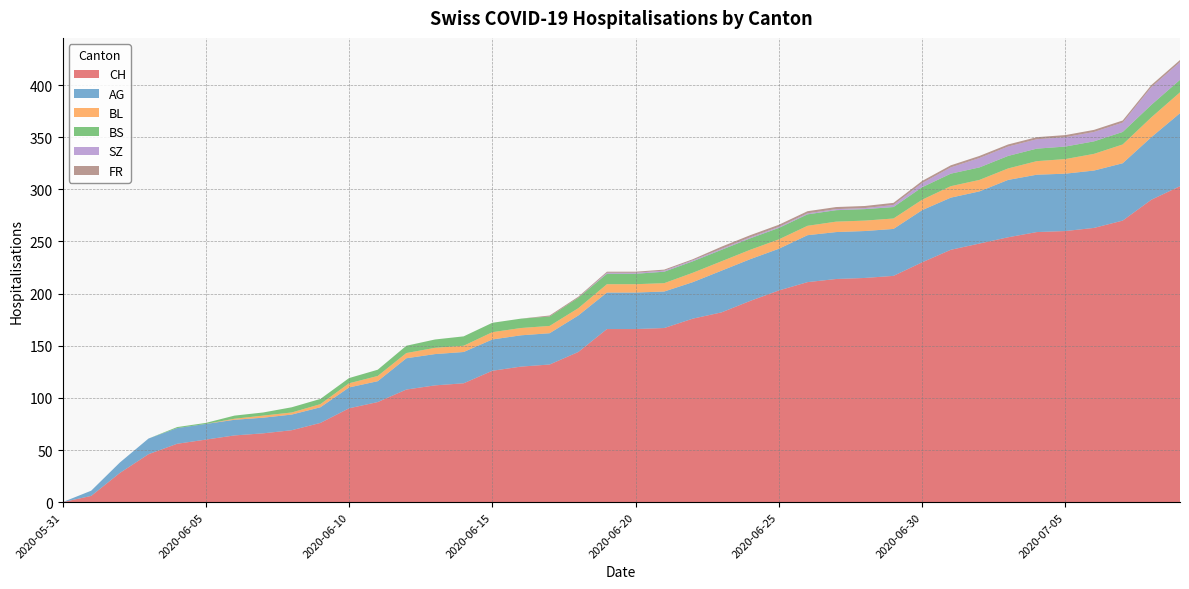

Reading left to right, what are all the values shown in this chart?

CH: 2020-05-31=0	2020-06-01=6	2020-06-02=28	2020-06-03=46	2020-06-04=56	2020-06-05=60	2020-06-06=64	2020-06-07=66	2020-06-08=69	2020-06-09=76	2020-06-10=90	2020-06-11=96	2020-06-12=108	2020-06-13=112	2020-06-14=114	2020-06-15=126	2020-06-16=130	2020-06-17=132	2020-06-18=144	2020-06-19=166	2020-06-20=166	2020-06-21=167	2020-06-22=176	2020-06-23=182	2020-06-24=193	2020-06-25=203	2020-06-26=211	2020-06-27=214	2020-06-28=215	2020-06-29=217	2020-06-30=230	2020-07-01=242	2020-07-02=248	2020-07-03=254	2020-07-04=259	2020-07-05=260	2020-07-06=263	2020-07-07=270	2020-07-08=290	2020-07-09=303
AG: 2020-05-31=0	2020-06-01=5	2020-06-02=10	2020-06-03=15	2020-06-04=15	2020-06-05=15	2020-06-06=15	2020-06-07=15	2020-06-08=15	2020-06-09=15	2020-06-10=20	2020-06-11=20	2020-06-12=30	2020-06-13=30	2020-06-14=30	2020-06-15=30	2020-06-16=30	2020-06-17=30	2020-06-18=35	2020-06-19=35	2020-06-20=35	2020-06-21=35	2020-06-22=35	2020-06-23=40	2020-06-24=40	2020-06-25=40	2020-06-26=45	2020-06-27=45	2020-06-28=45	2020-06-29=45	2020-06-30=50	2020-07-01=50	2020-07-02=50	2020-07-03=55	2020-07-04=55	2020-07-05=55	2020-07-06=55	2020-07-07=55	2020-07-08=60	2020-07-09=70
BL: 2020-05-31=0	2020-06-01=0	2020-06-02=0	2020-06-03=0	2020-06-04=0	2020-06-05=0	2020-06-06=1	2020-06-07=2	2020-06-08=2	2020-06-09=3	2020-06-10=4	2020-06-11=5	2020-06-12=5	2020-06-13=6	2020-06-14=6	2020-06-15=7	2020-06-16=7	2020-06-17=7	2020-06-18=7	2020-06-19=8	2020-06-20=8	2020-06-21=8	2020-06-22=9	2020-06-23=9	2020-06-24=9	2020-06-25=9	2020-06-26=9	2020-06-27=10	2020-06-28=10	2020-06-29=10	2020-06-30=10	2020-07-01=11	2020-07-02=11	2020-07-03=11	2020-07-04=13	2020-07-05=14	2020-07-06=16	2020-07-07=18	2020-07-08=19	2020-07-09=20
BS: 2020-05-31=0	2020-06-01=0	2020-06-02=0	2020-06-03=0	2020-06-04=1	2020-06-05=1	2020-06-06=3	2020-06-07=3	2020-06-08=5	2020-06-09=5	2020-06-10=5	2020-06-11=6	2020-06-12=7	2020-06-13=8	2020-06-14=9	2020-06-15=9	2020-06-16=9	2020-06-17=9	2020-06-18=10	2020-06-19=10	2020-06-20=10	2020-06-21=11	2020-06-22=11	2020-06-23=11	2020-06-24=11	2020-06-25=11	2020-06-26=11	2020-06-27=11	2020-06-28=11	2020-06-29=11	2020-06-30=12	2020-07-01=12	2020-07-02=12	2020-07-03=12	2020-07-04=12	2020-07-05=12	2020-07-06=12	2020-07-07=12	2020-07-08=12	2020-07-09=12
SZ: 2020-05-31=0	2020-06-01=0	2020-06-02=0	2020-06-03=0	2020-06-04=0	2020-06-05=0	2020-06-06=0	2020-06-07=0	2020-06-08=0	2020-06-09=0	2020-06-10=0	2020-06-11=0	2020-06-12=0	2020-06-13=0	2020-06-14=0	2020-06-15=0	2020-06-16=0	2020-06-17=0	2020-06-18=0	2020-06-19=1	2020-06-20=1	2020-06-21=1	2020-06-22=1	2020-06-23=1	2020-06-24=1	2020-06-25=1	2020-06-26=1	2020-06-27=1	2020-06-28=1	2020-06-29=2	2020-06-30=4	2020-07-01=6	2020-07-02=9	2020-07-03=9	2020-07-04=9	2020-07-05=9	2020-07-06=9	2020-07-07=9	2020-07-08=17	2020-07-09=17
FR: 2020-05-31=0	2020-06-01=0	2020-06-02=0	2020-06-03=0	2020-06-04=0	2020-06-05=0	2020-06-06=0	2020-06-07=0	2020-06-08=0	2020-06-09=0	2020-06-10=0	2020-06-11=0	2020-06-12=0	2020-06-13=0	2020-06-14=0	2020-06-15=0	2020-06-16=0	2020-06-17=1	2020-06-18=1	2020-06-19=1	2020-06-20=1	2020-06-21=1	2020-06-22=1	2020-06-23=2	2020-06-24=2	2020-06-25=2	2020-06-26=2	2020-06-27=2	2020-06-28=2	2020-06-29=2	2020-06-30=2	2020-07-01=2	2020-07-02=2	2020-07-03=2	2020-07-04=2	2020-07-05=2	2020-07-06=2	2020-07-07=2	2020-07-08=2	2020-07-09=2